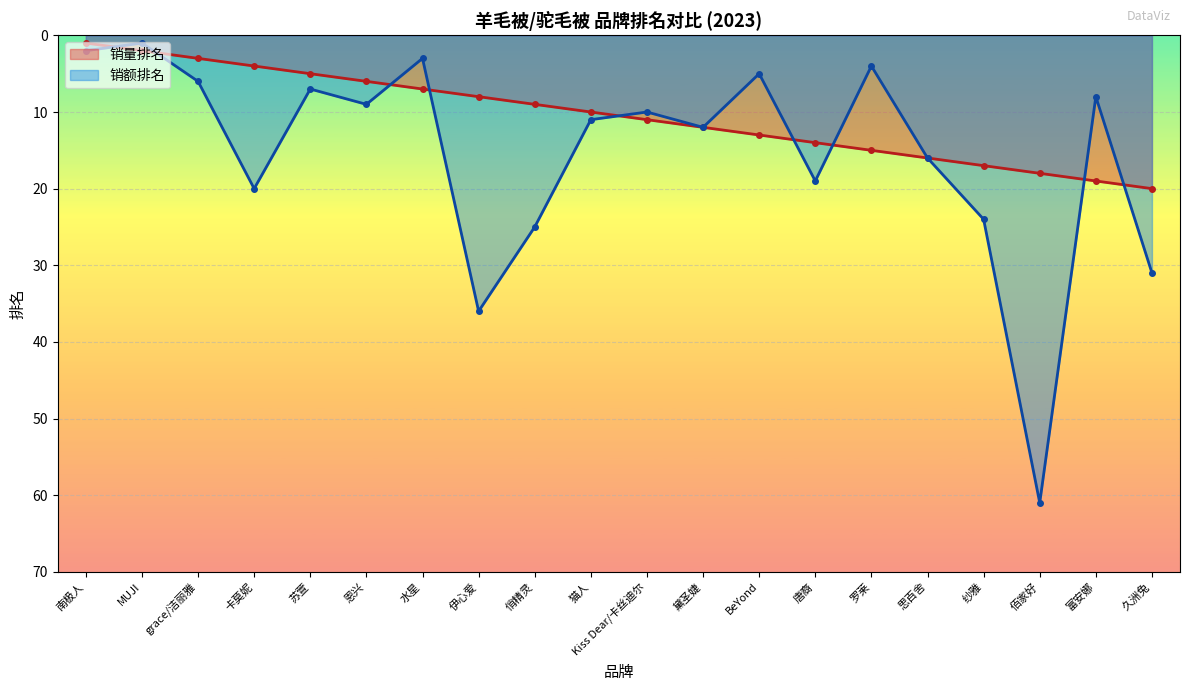

Rank the series by their average value, from highest to lowest.

销额排名, 销量排名